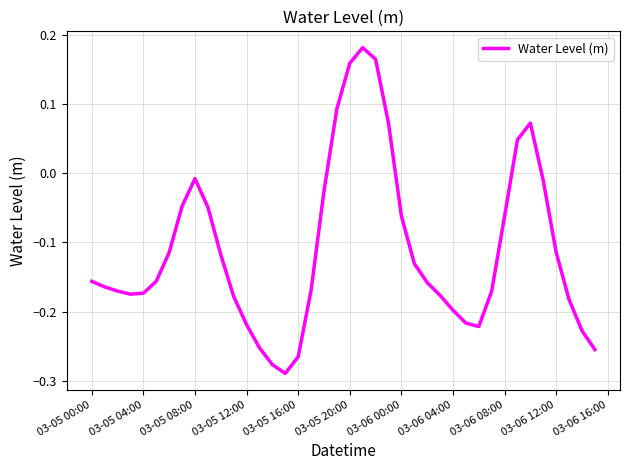

What is the sum of all values?

-4.4